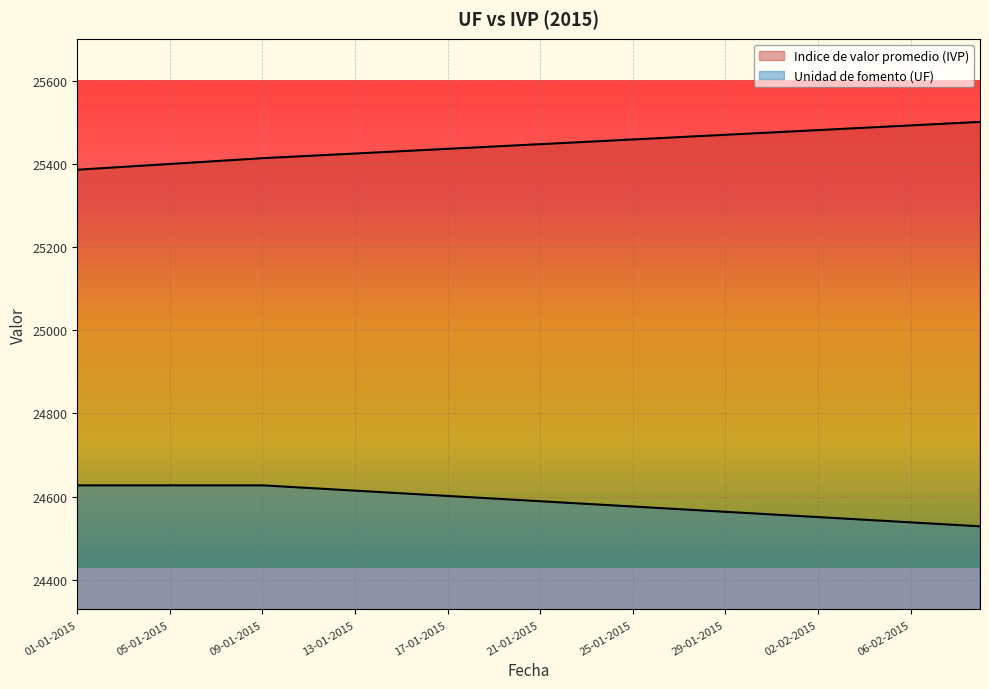

True or false: Indice de valor promedio (IVP) has more than 2 interior local peaks.

False